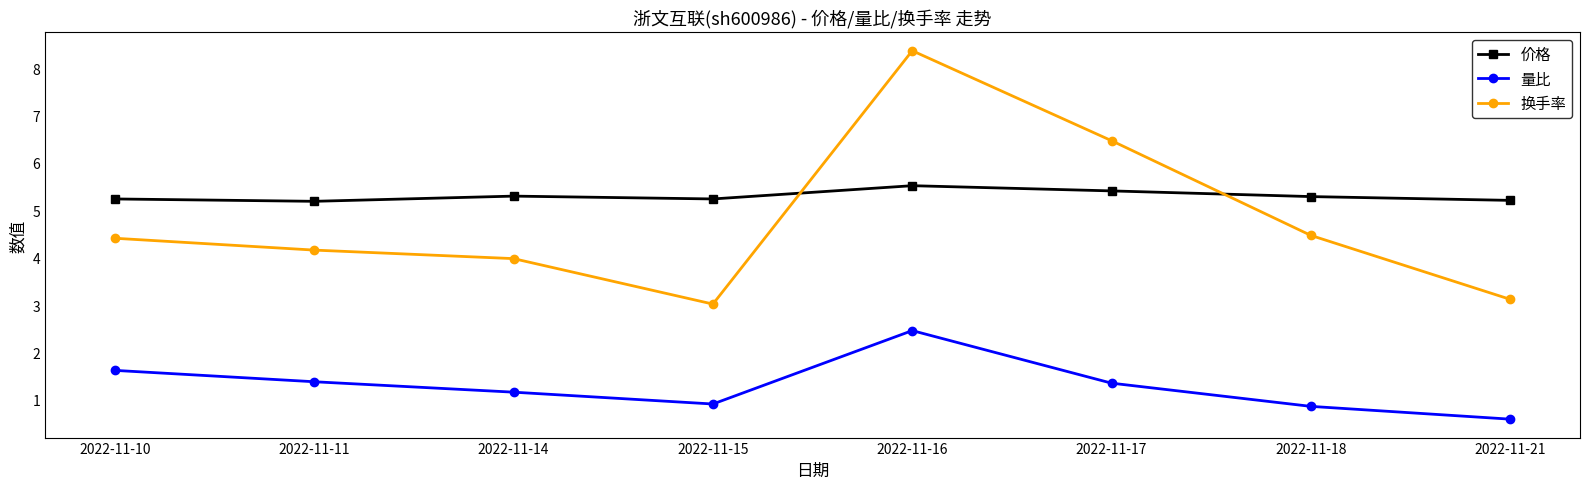

Which series has the widest spread of values?

换手率